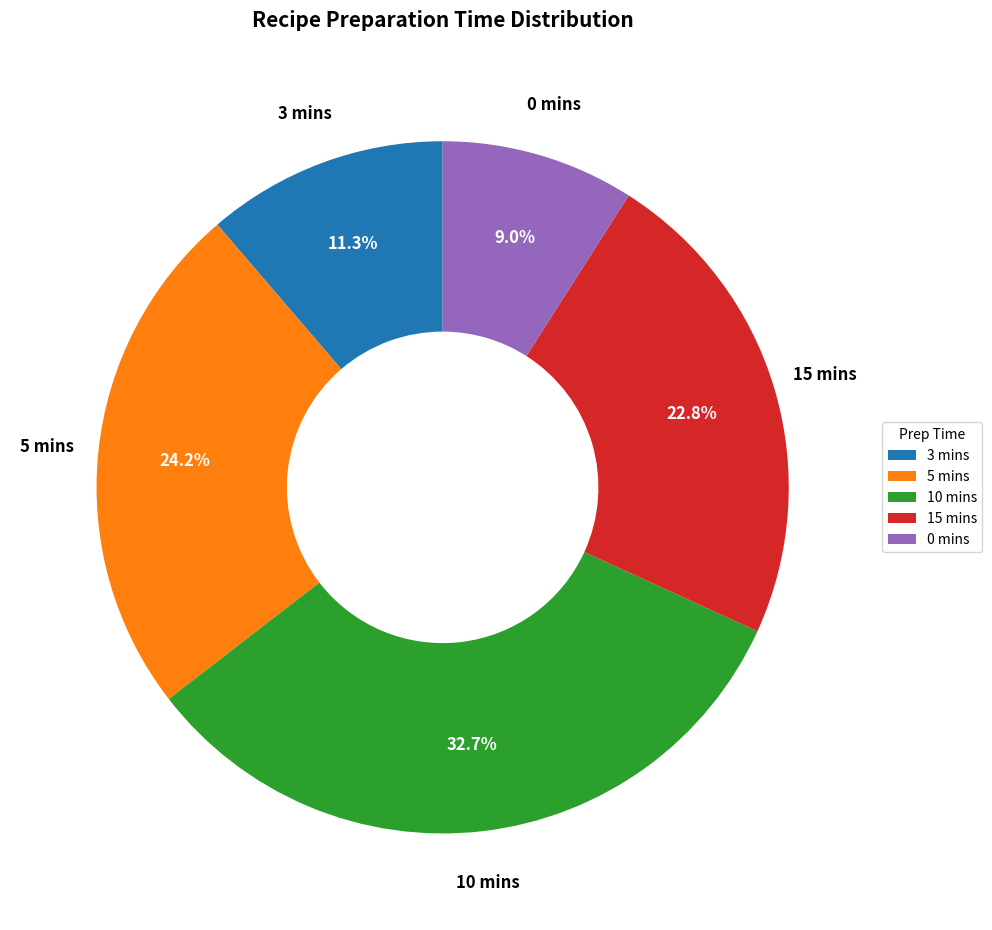

How many segments does this pie chart have?

5